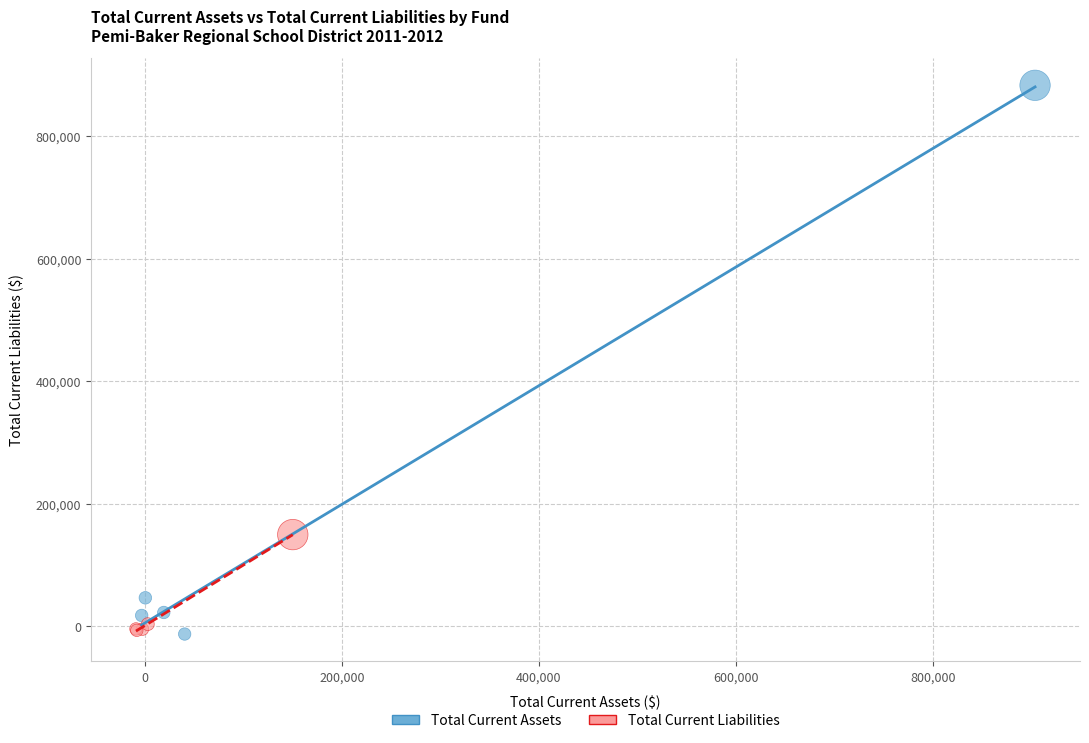

Which series has the widest spread of Y values?

Total Current Assets